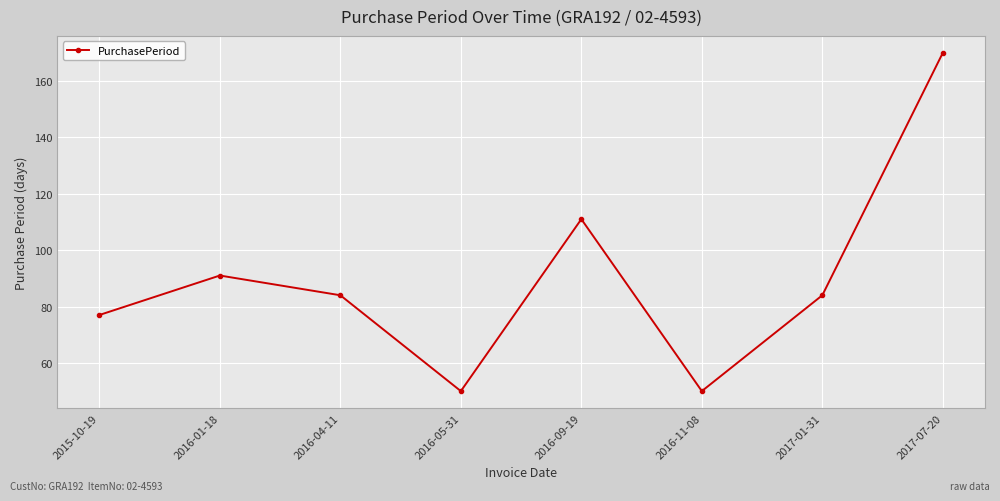

Reading left to right, extract all data points from this chart.

77	91	84	50	111	50	84	170